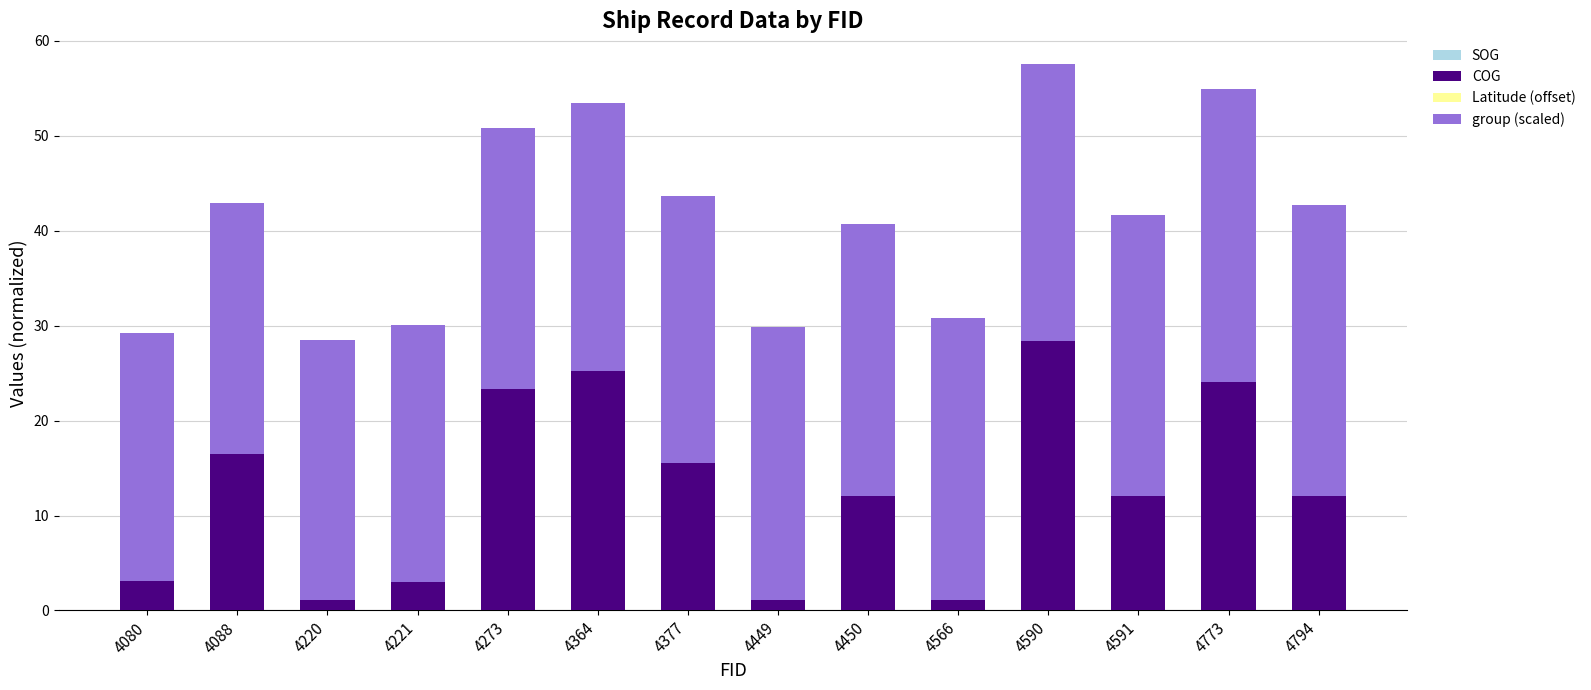

List the series in order of their peak value, lowest first.

Latitude (offset), SOG, COG, group (scaled)